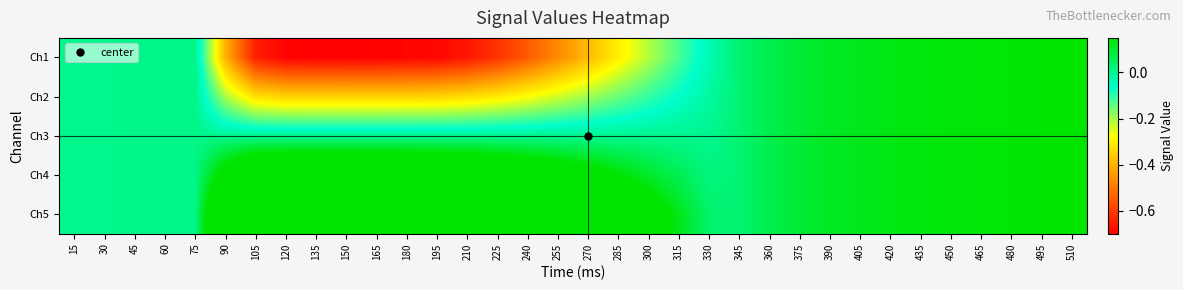

At which category is the sum across all series the highest?

510